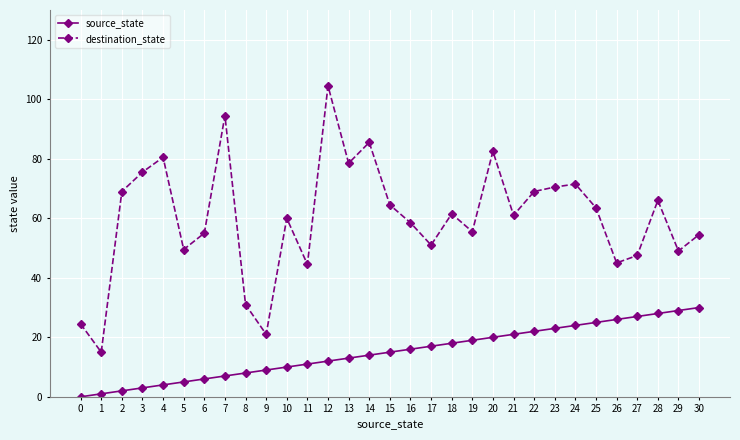

What is the sum of all source_state values?

465.0